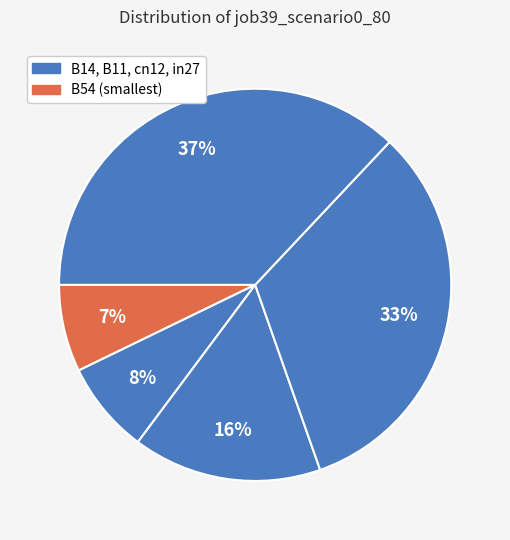

To the nearest percent, what is the difference between the largest and smallest slice percentages?

30%